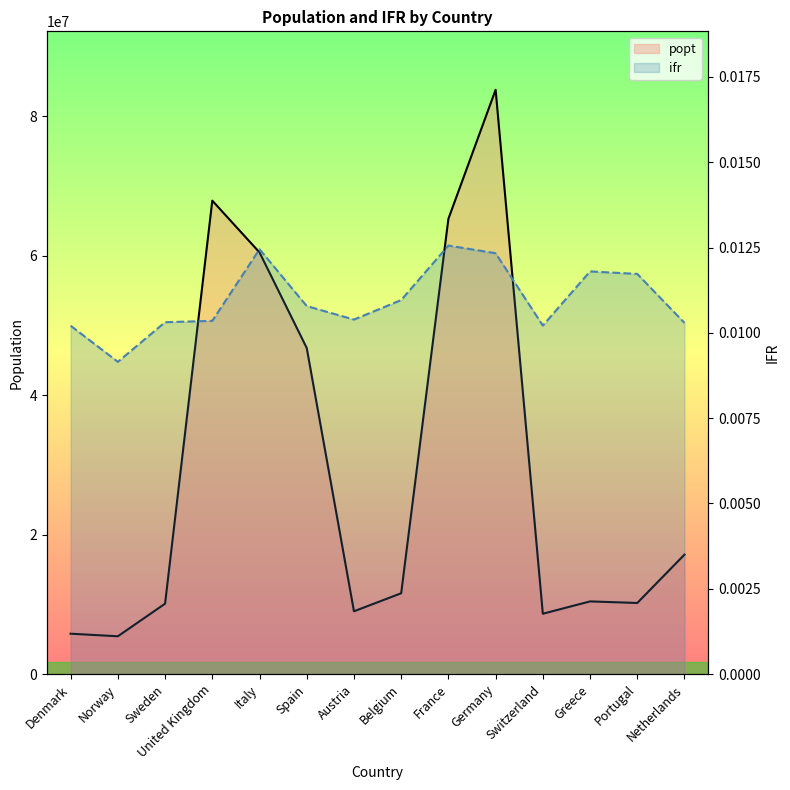

Rank the series by their maximum value, from lowest to highest.

ifr, popt